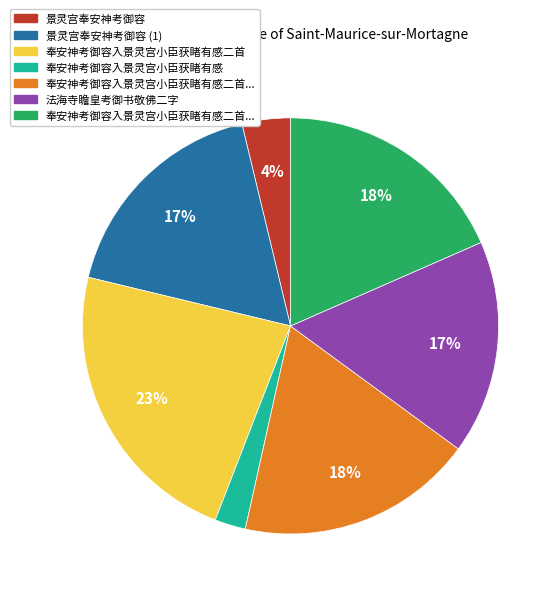

Is there a majority slice in this chart?

No